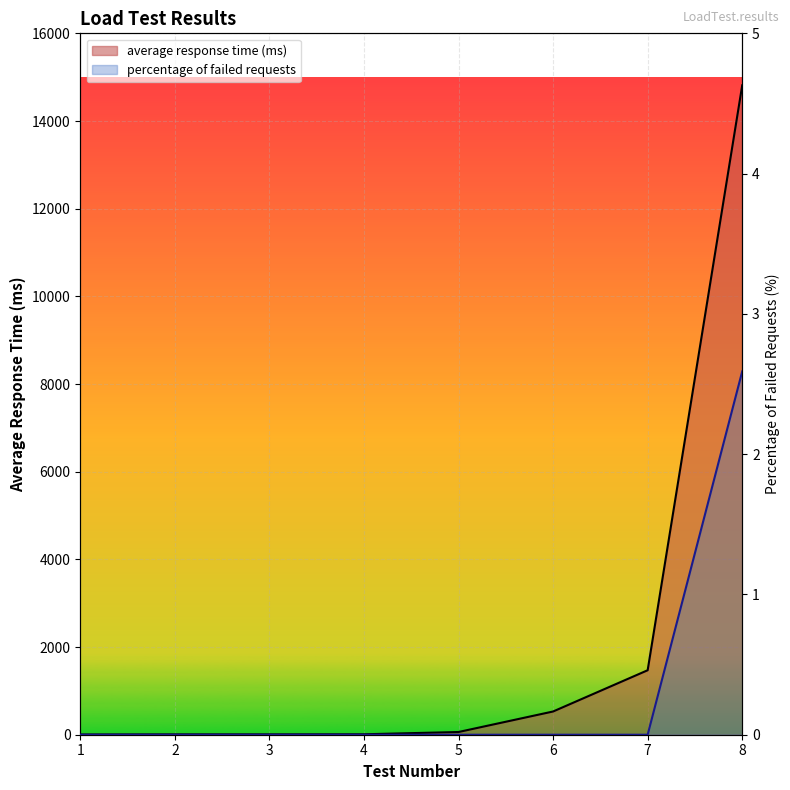

Is the value of percentage of failed requests at 5 greater than the value of average response time (ms) at 1?

No